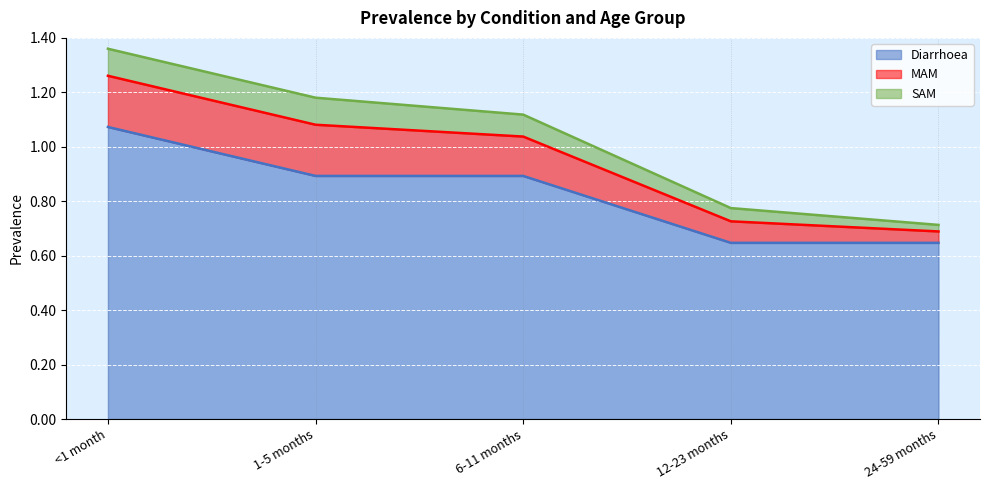

True or false: MAM and Diarrhoea cross at least once.

False